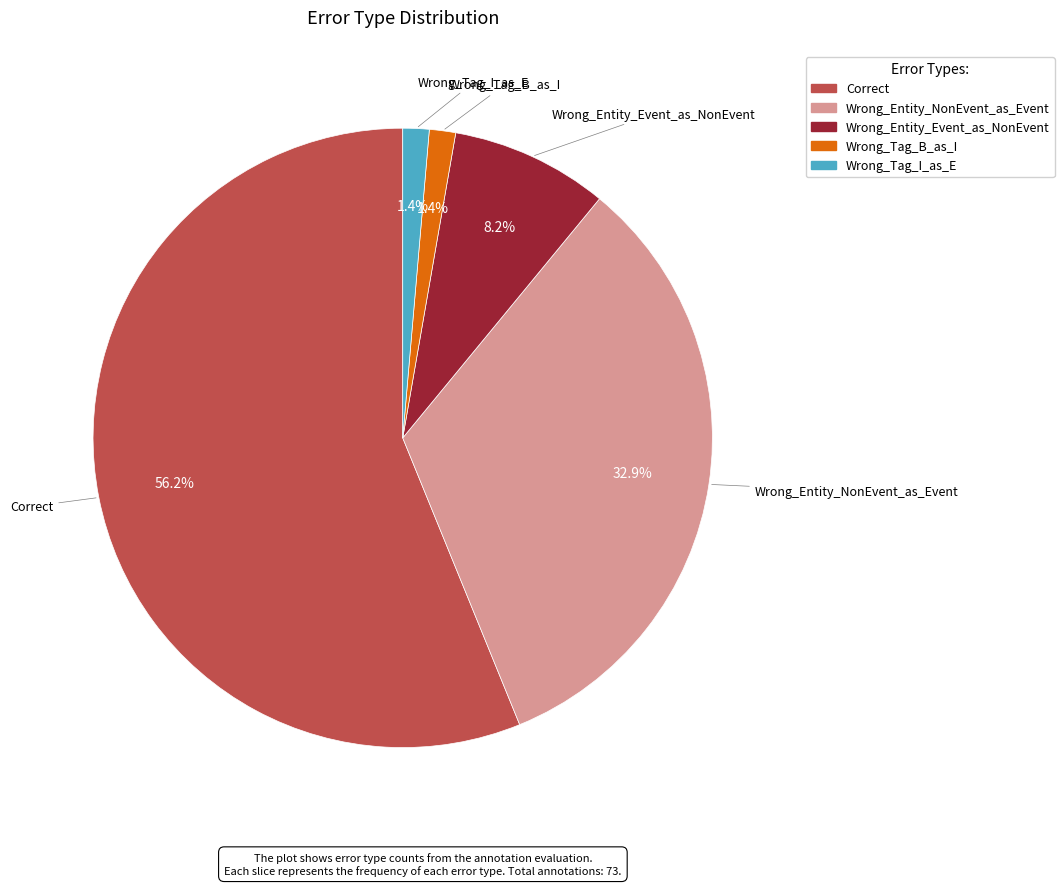

To the nearest percent, what percentage of the pie is Wrong_Entity_NonEvent_as_Event?

33%